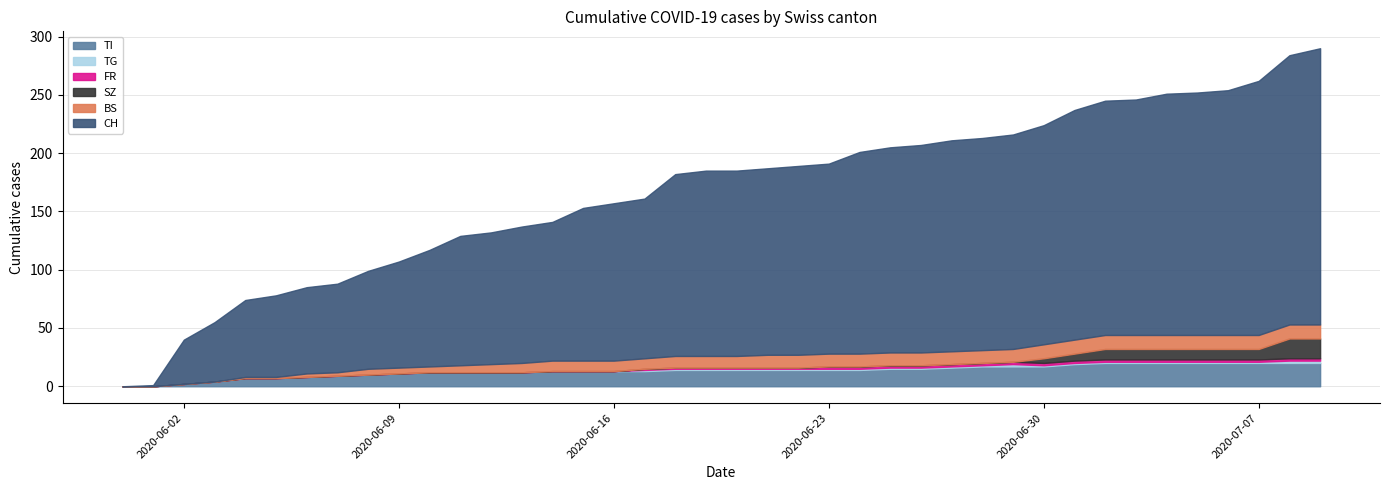

Where does the CH series first go above 159?

2020-06-21